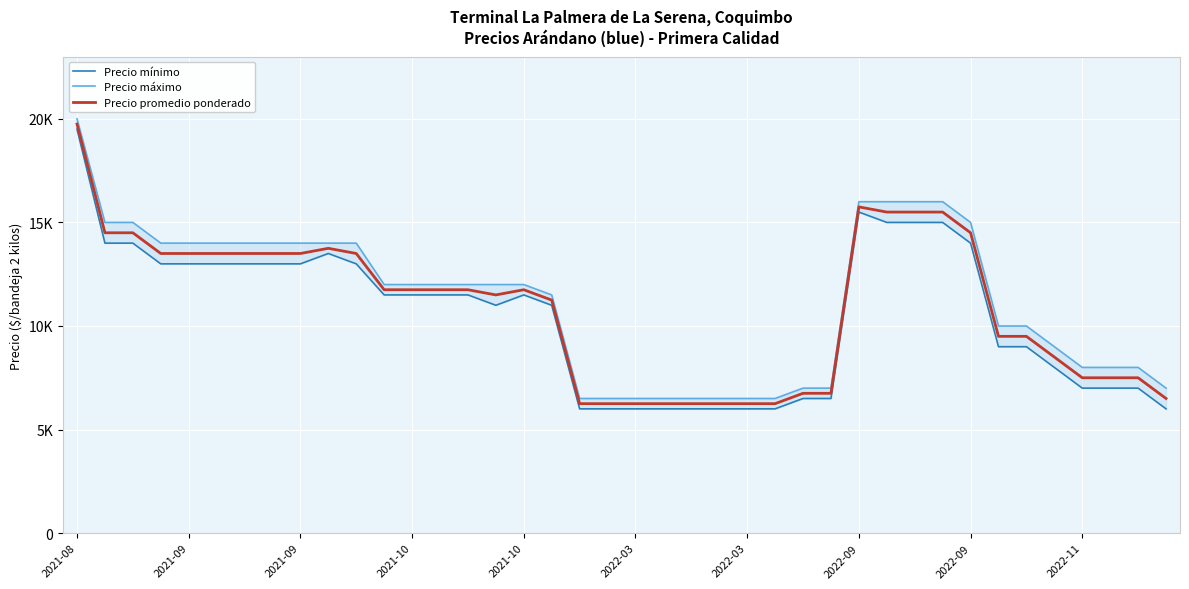

Rank the series by their maximum value, from lowest to highest.

Precio mínimo, Precio promedio ponderado, Precio máximo